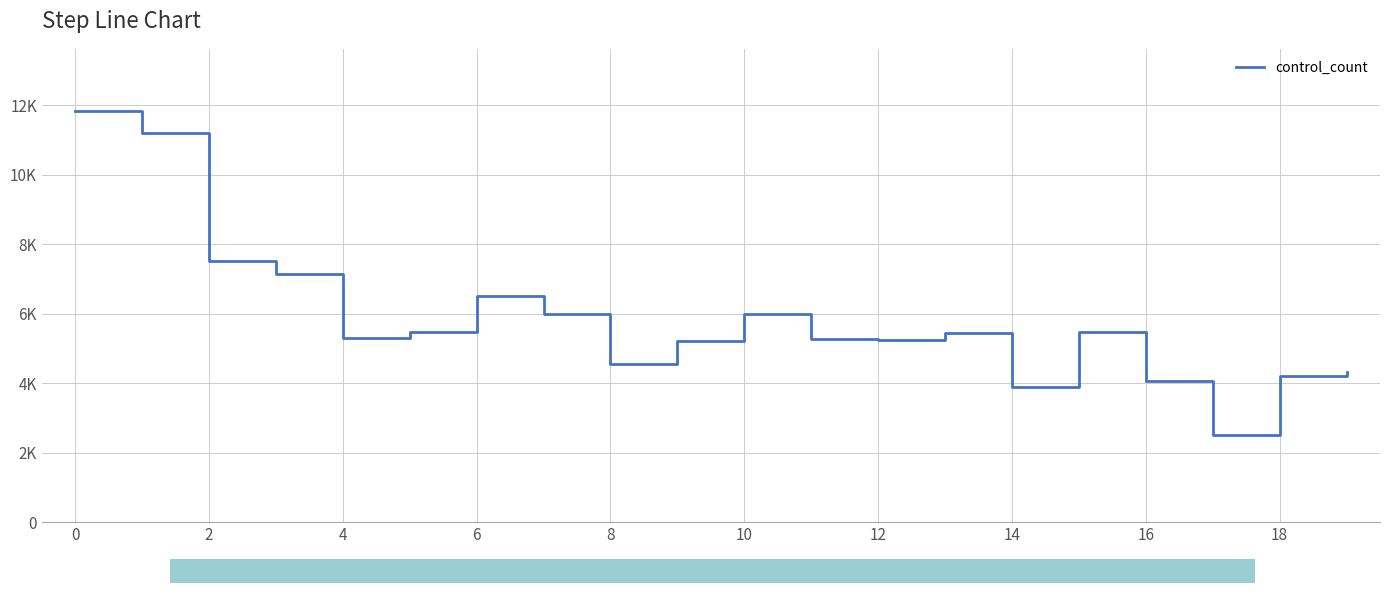

Is this an area chart (filled region under the line)?

No